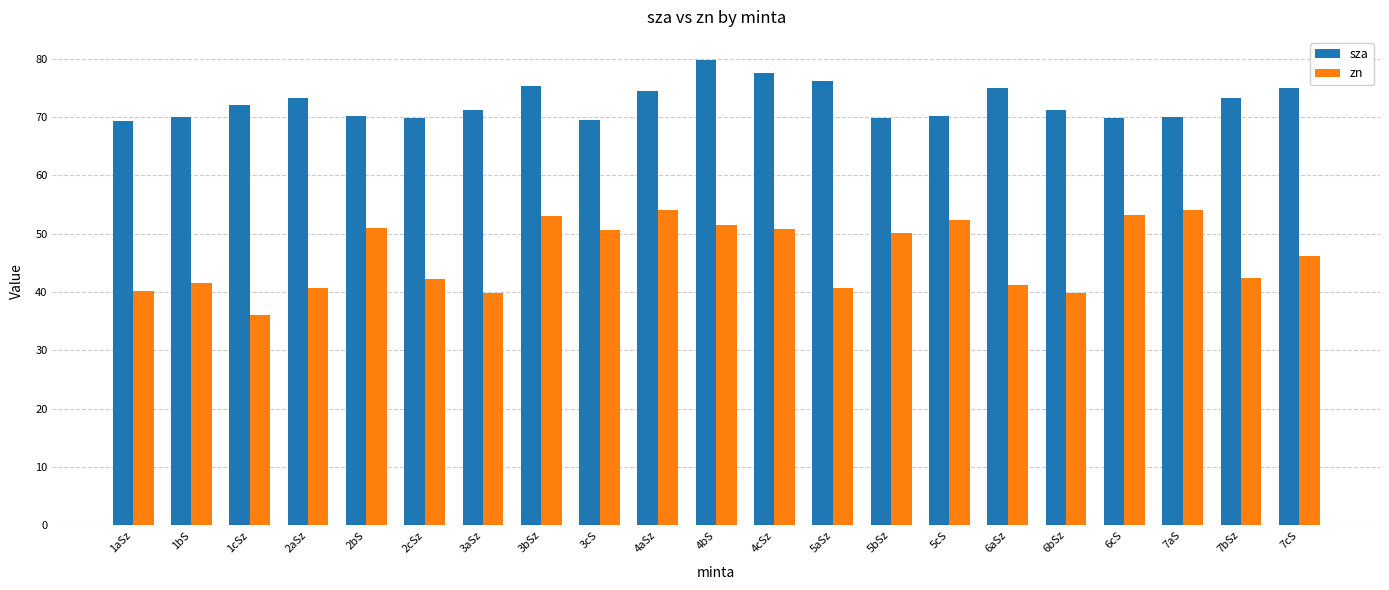

What is the maximum value for zn?

54.1